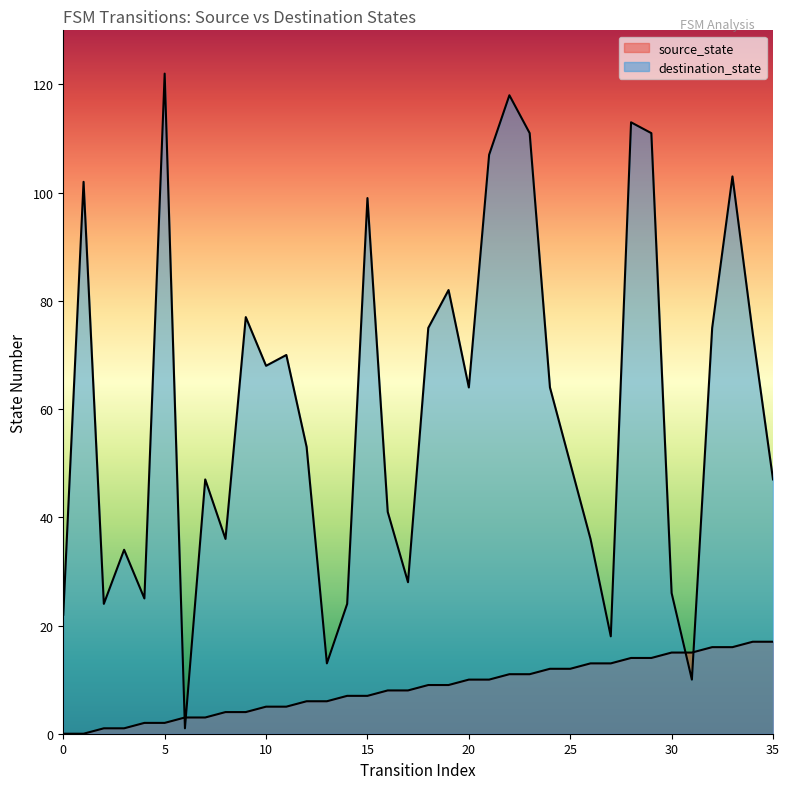

True or false: destination_state and source_state intersect in this chart.

True